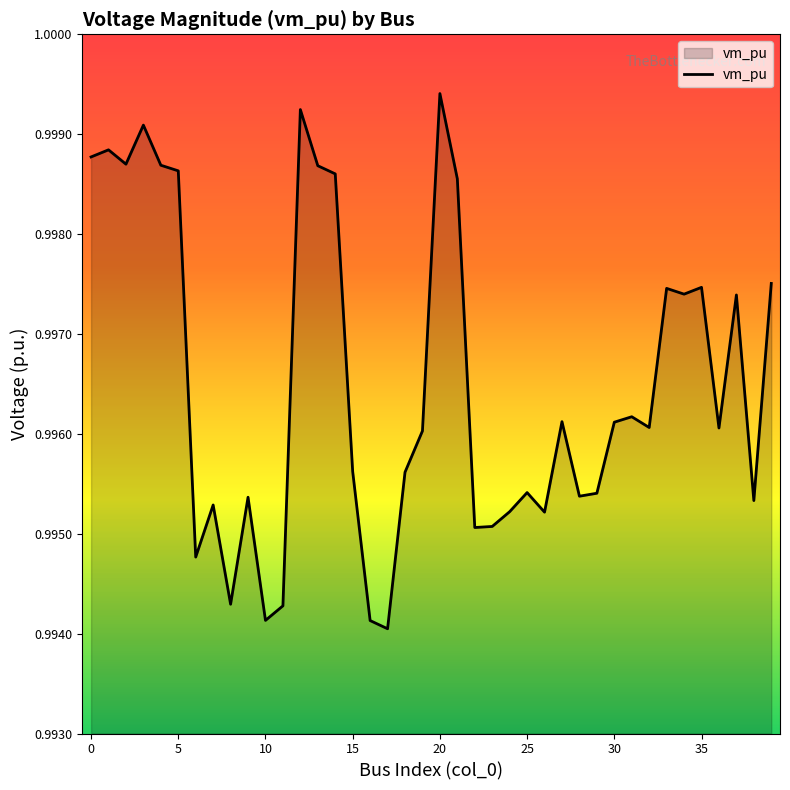

Which label corresponds to the largest value in the chart?

20